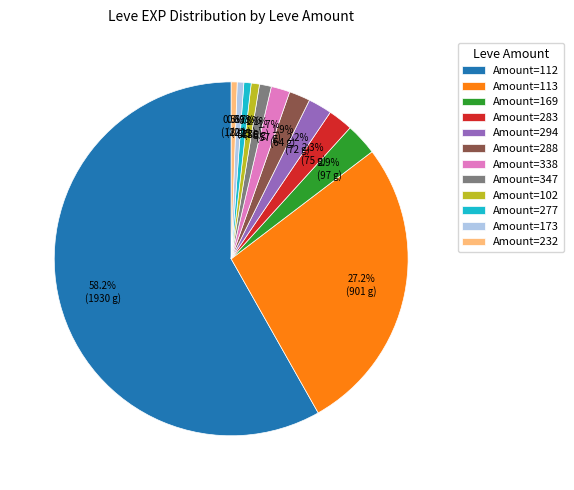

Which slice is the largest?

Amount=112